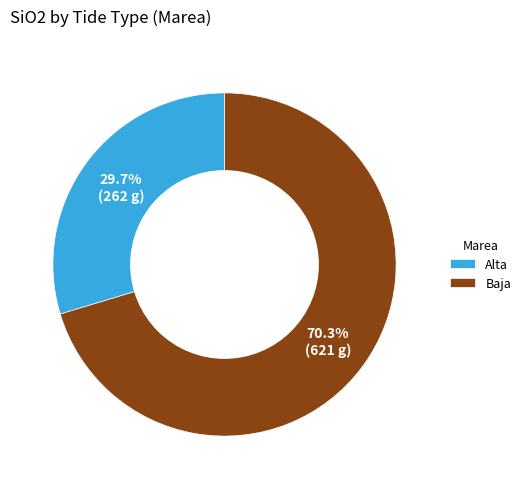

How many slices are in this pie chart?

2